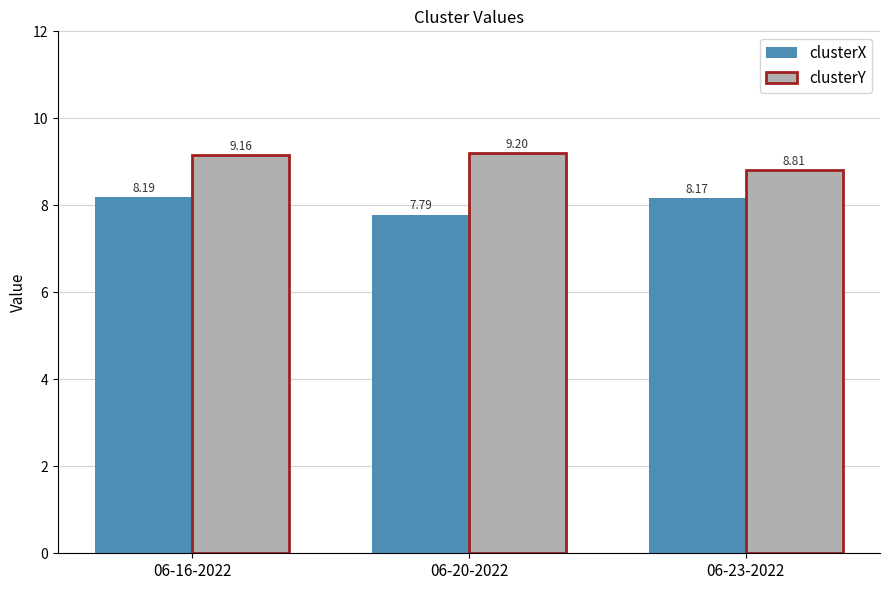

Where does the clusterX series first go above 8?

06-16-2022